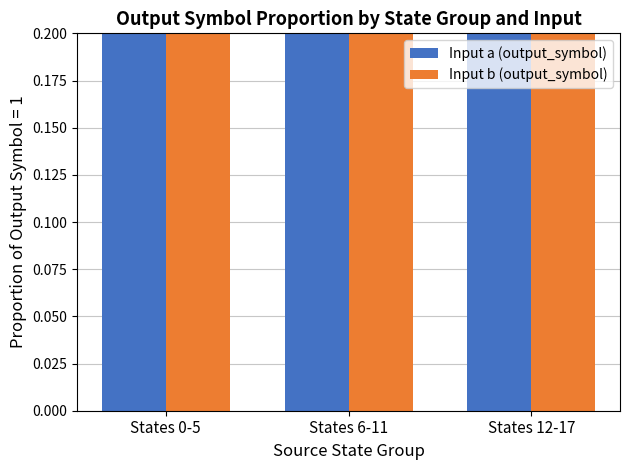

Rank the categories by Input a (output_symbol) value from highest to lowest.

States 0-5, States 6-11, States 12-17